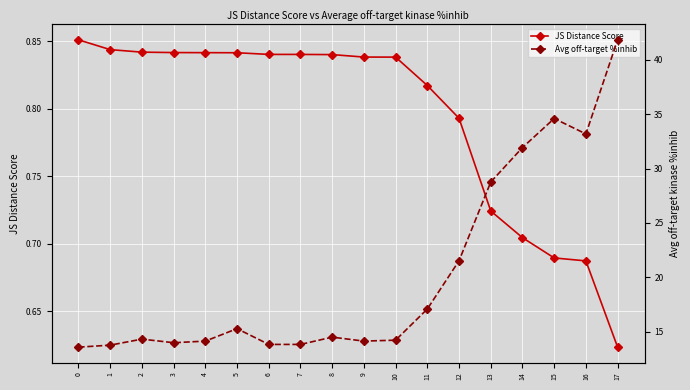

At 6, list the series in order from largest to smallest.

Avg off-target %inhib, JS Distance Score